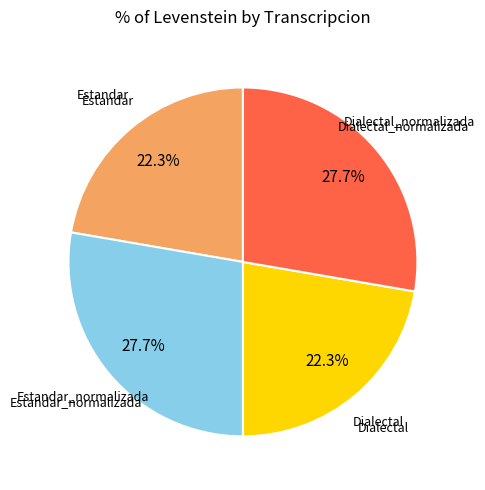

How many slices are in this pie chart?

4